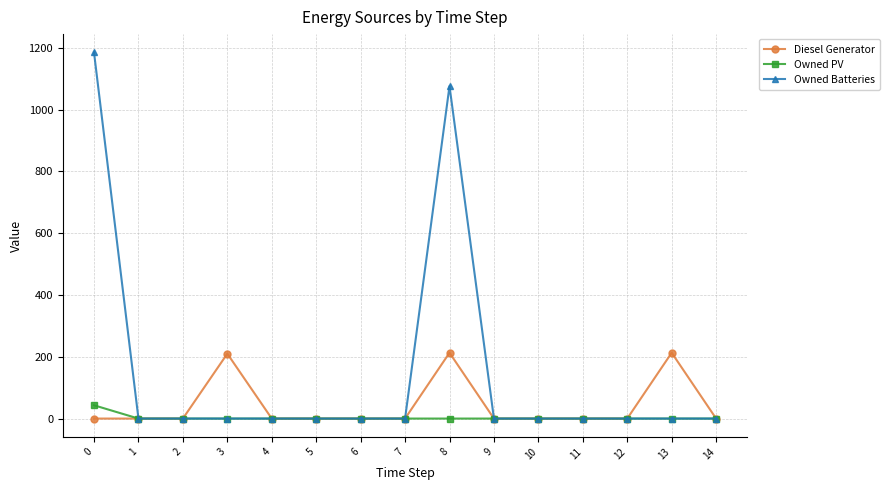

Which series has the widest spread of values?

Owned Batteries